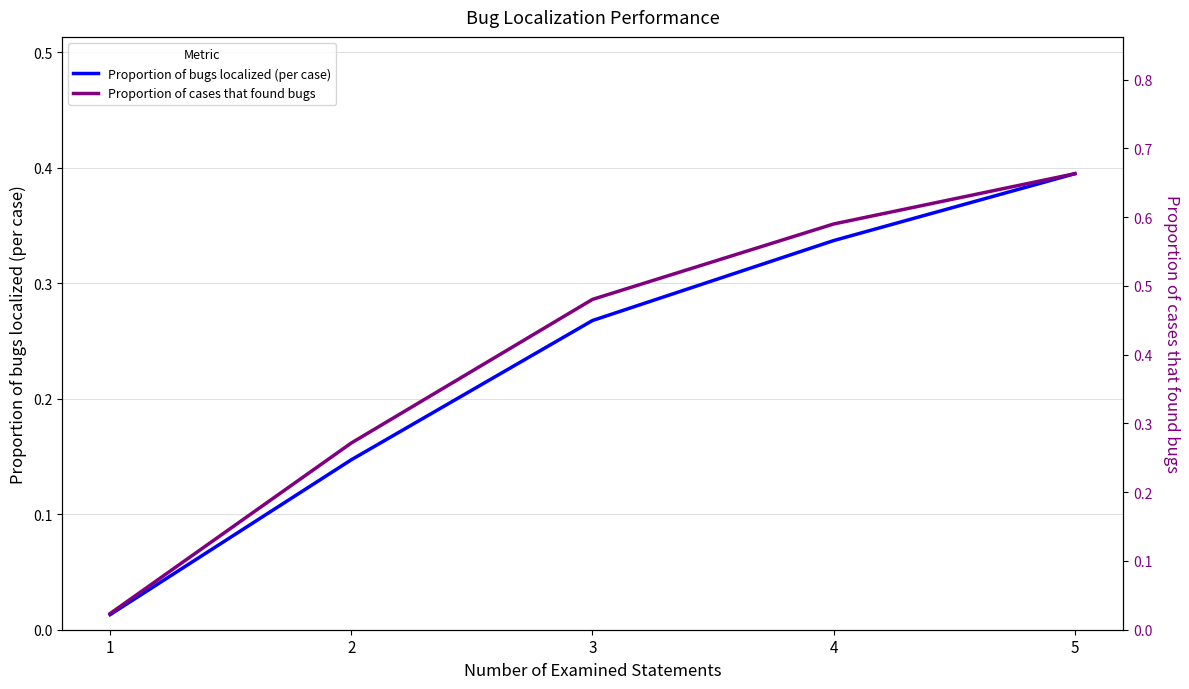

True or false: Proportion of cases that found bugs has more than 1 points higher than both neighbors.

False